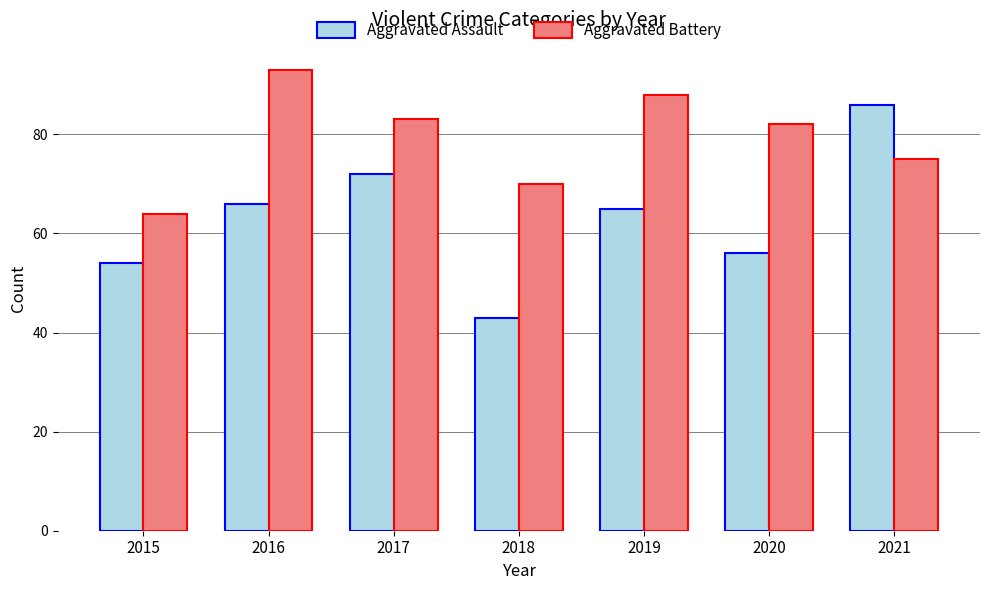

Which series has the largest total across all categories?

Aggravated Battery